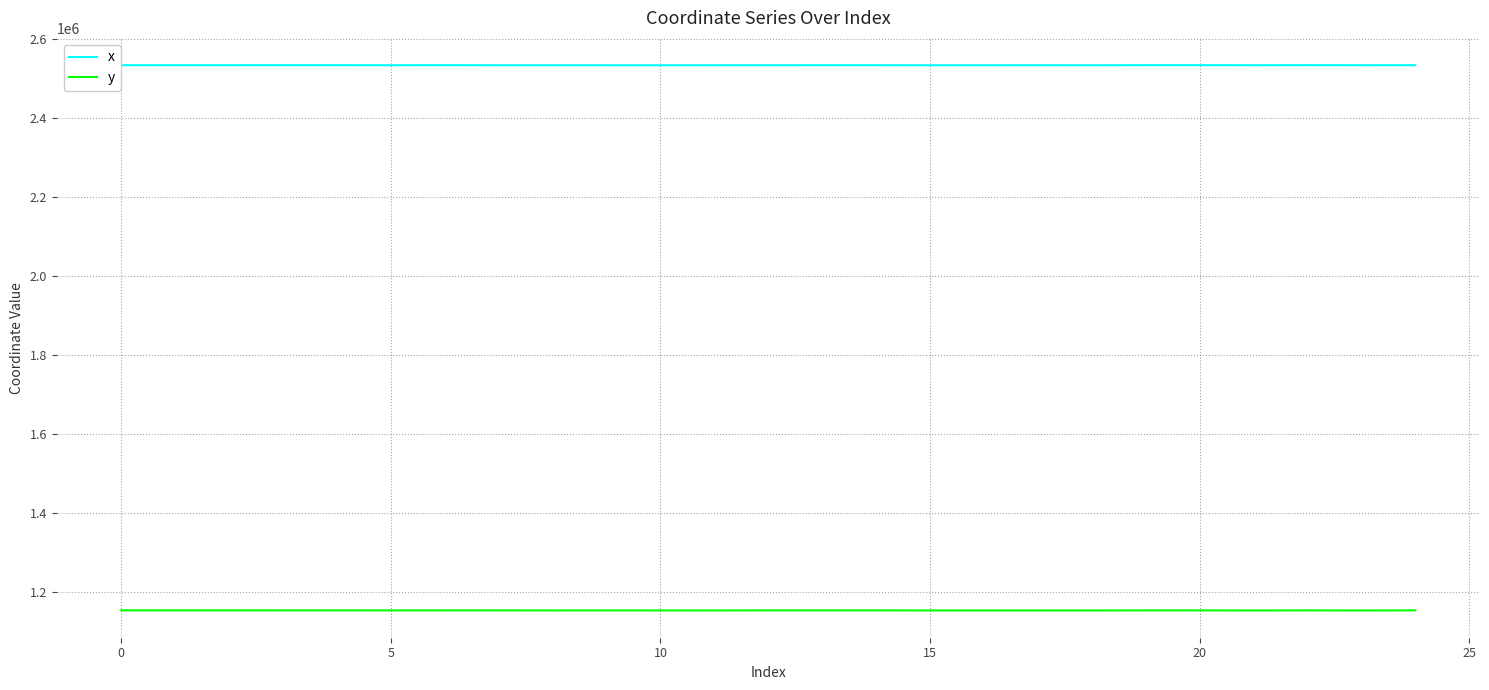

True or false: y has more than 2 interior local peaks.

True